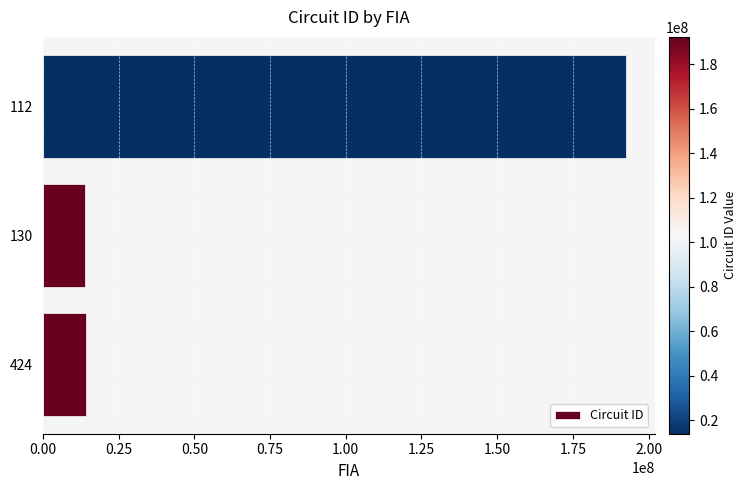

What is the difference between the maximum and minimum values?

178479999